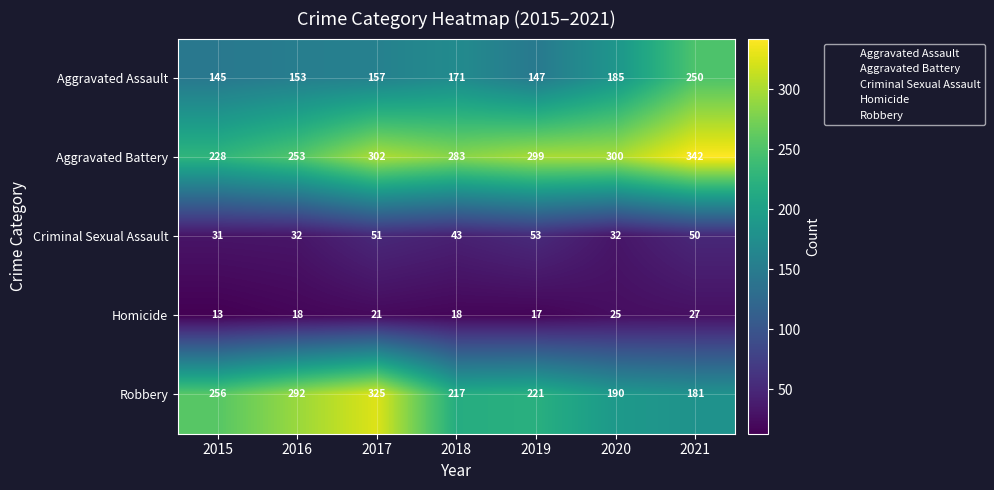

What is the minimum value shown in the chart?

13